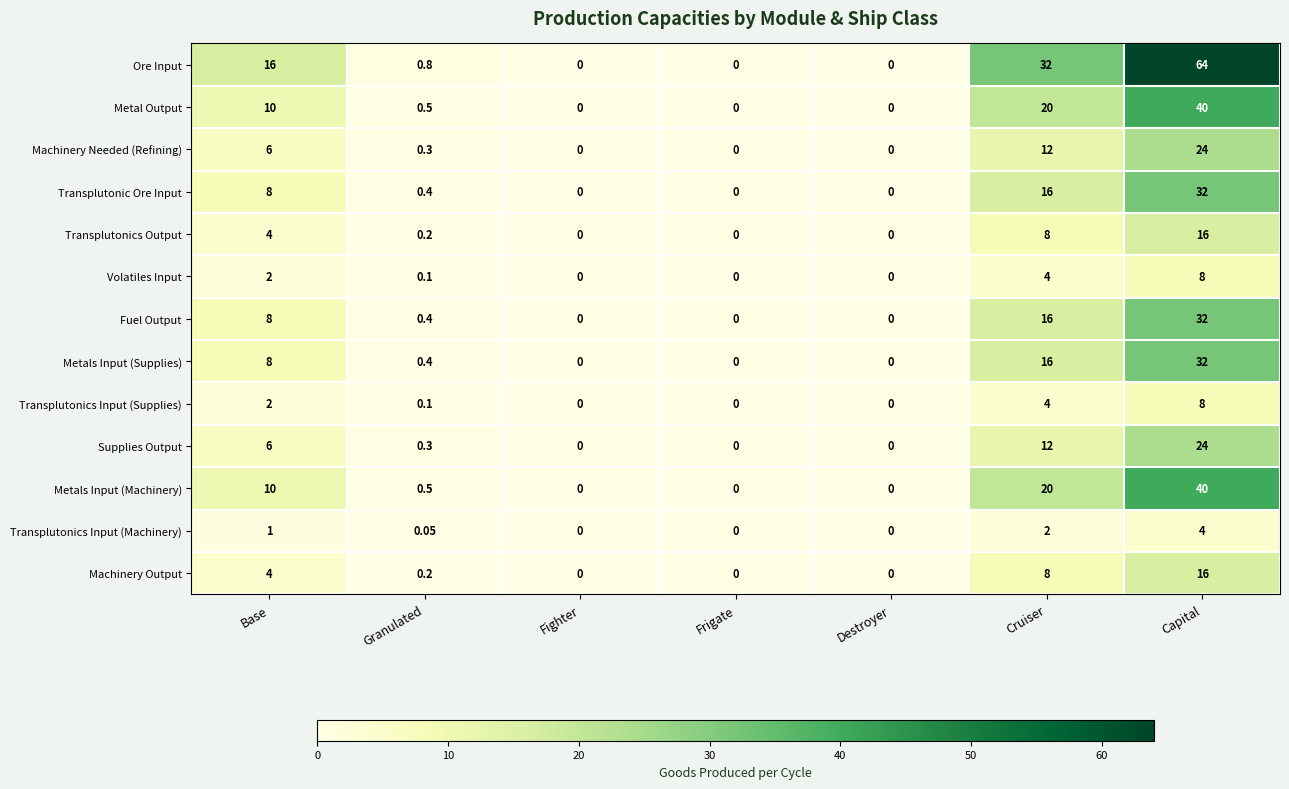

Is the value of Machinery Output at Destroyer greater than the value of Volatiles Input at Capital?

No